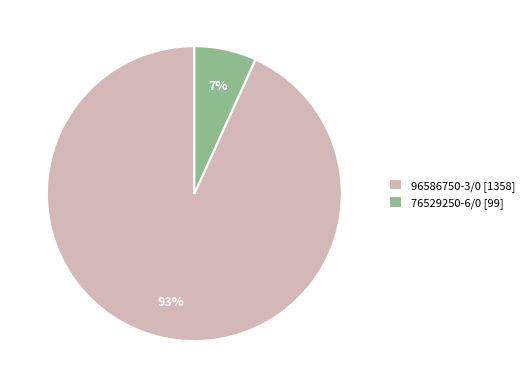

Between 76529250-6/0 [99] and 96586750-3/0 [1358], which is larger?

96586750-3/0 [1358]